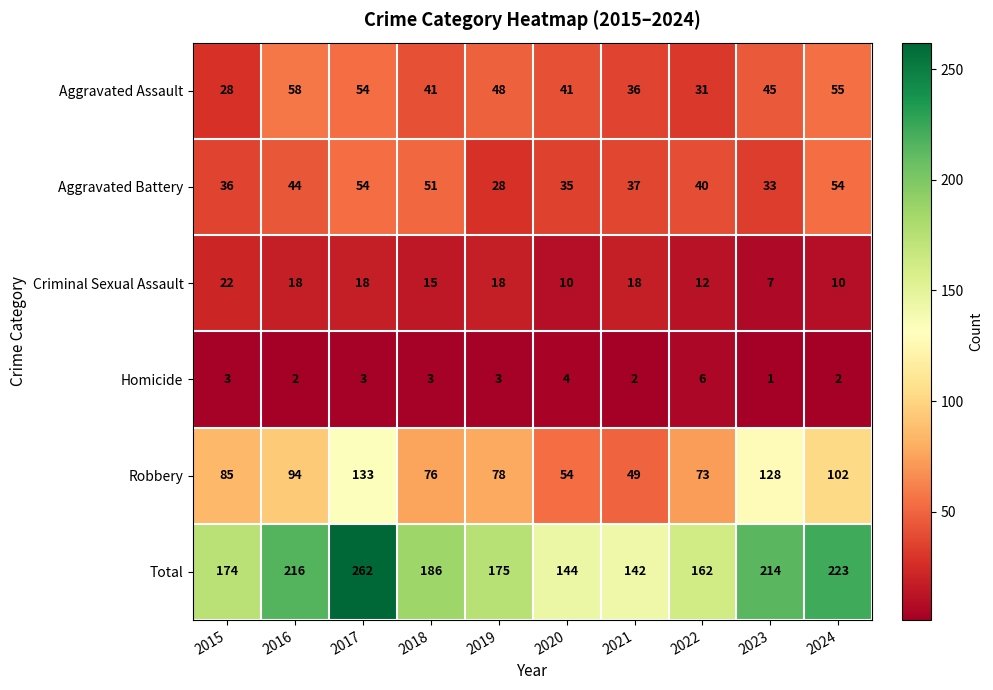

Count the number of data series in this chart.

6